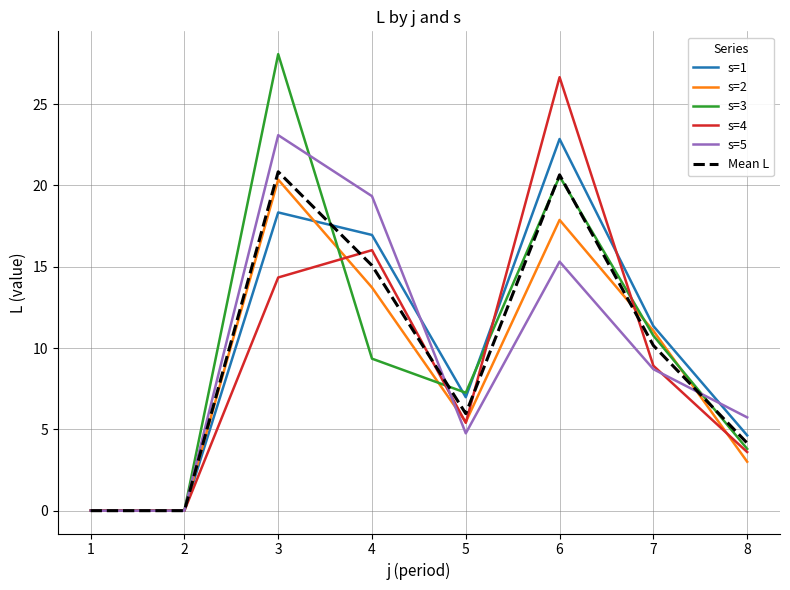

Is it true that s=3 equals 5.9 at 7?

False